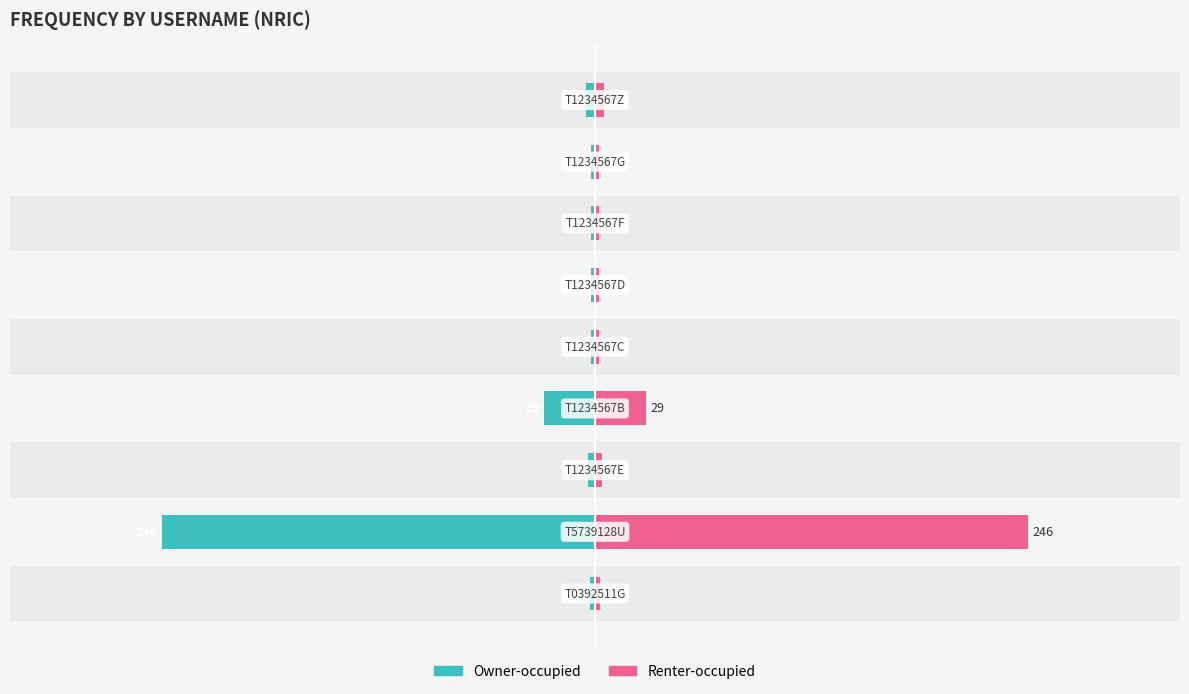

List the series in order of their overall mean, highest first.

Renter-occupied, Owner-occupied